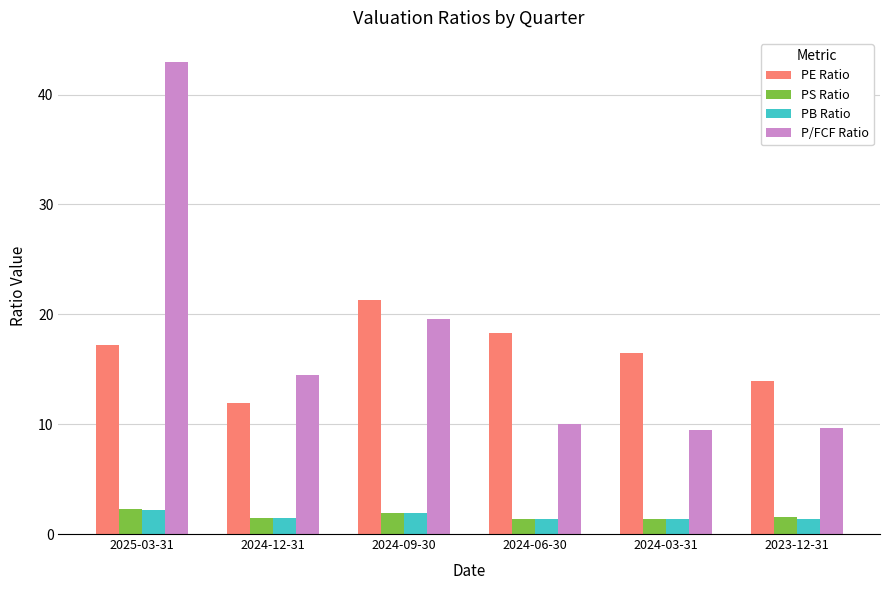

Which series has the widest spread of values?

P/FCF Ratio